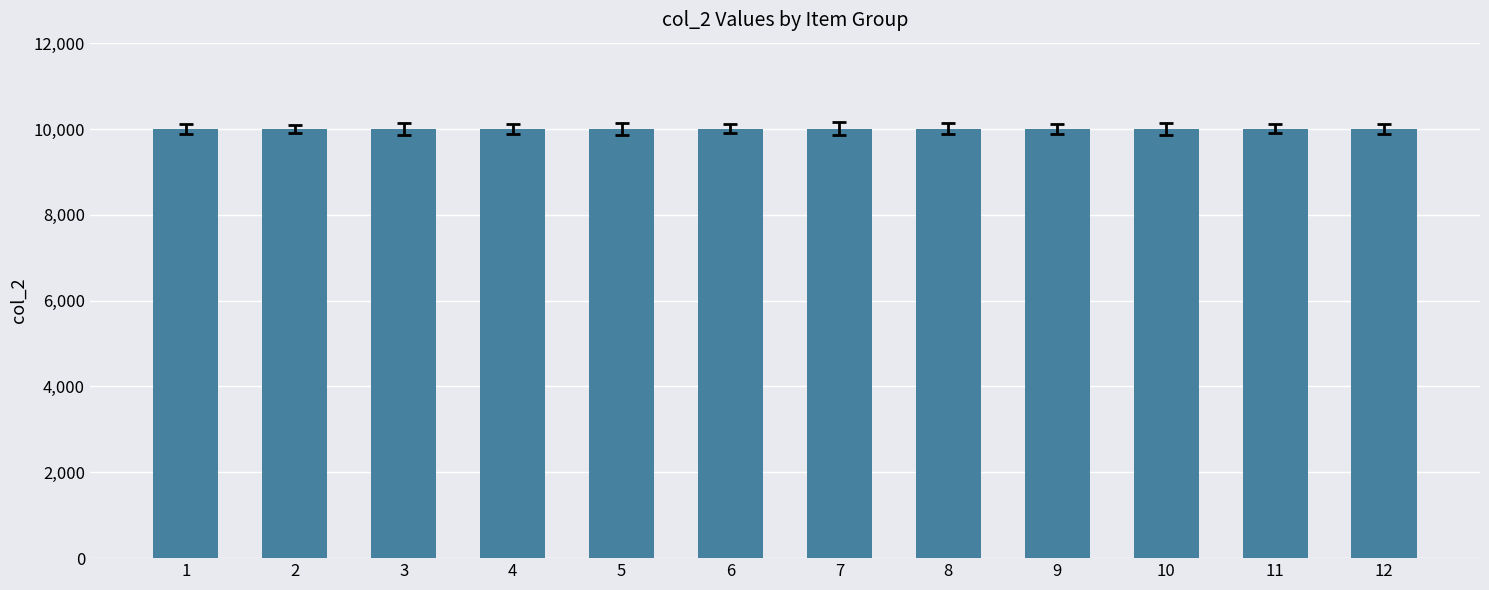

What is the ratio of the value at 3 to the value at 8?

1.0